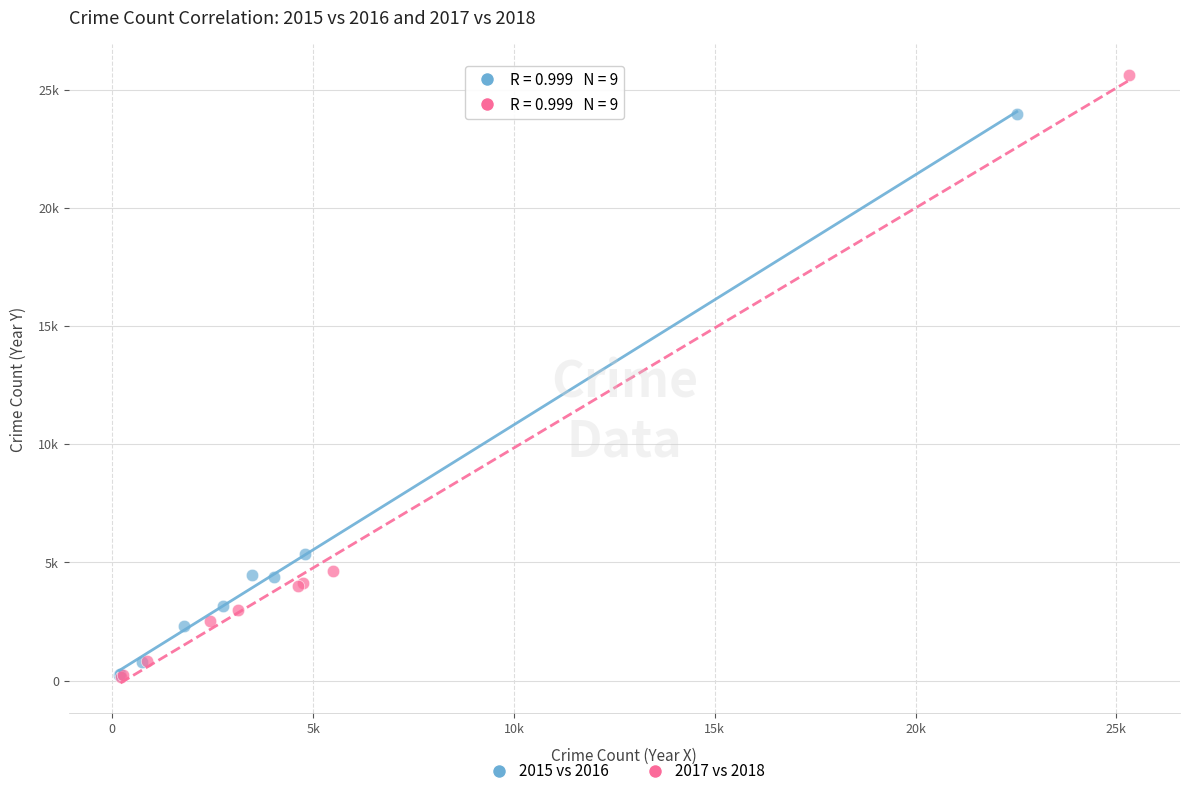

Which series contains the highest Y value?

2017 vs 2018